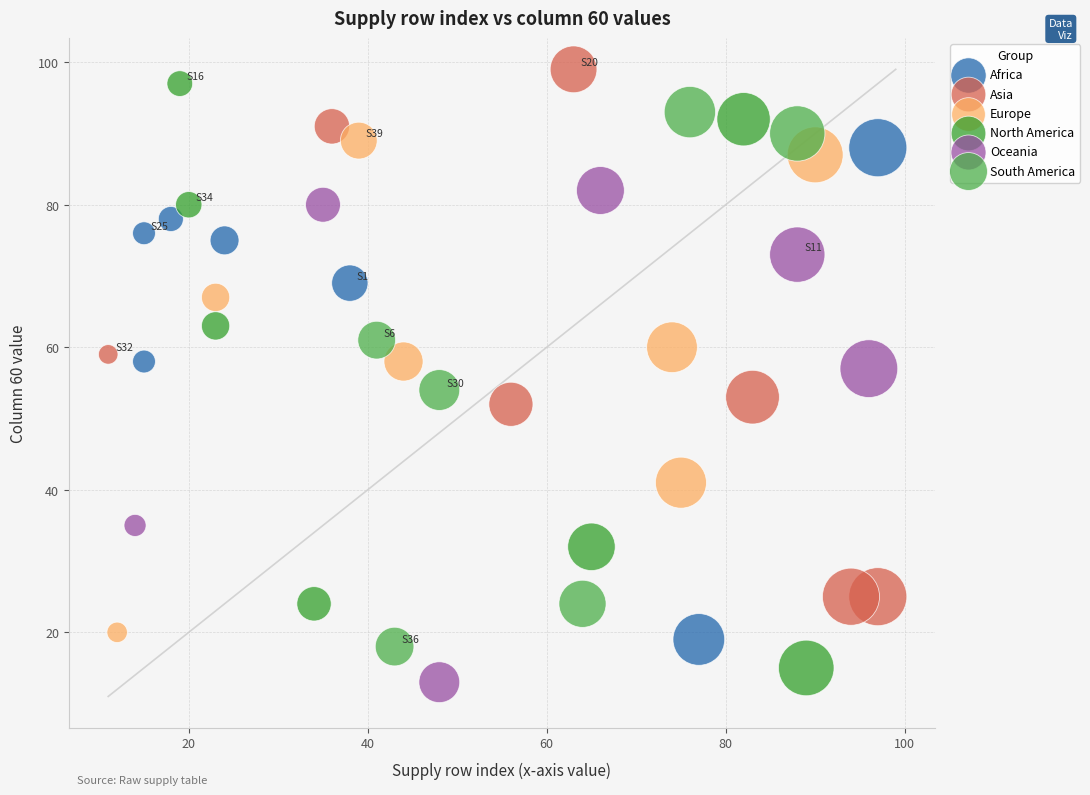

Which series reaches the minimum Y coordinate?

Oceania